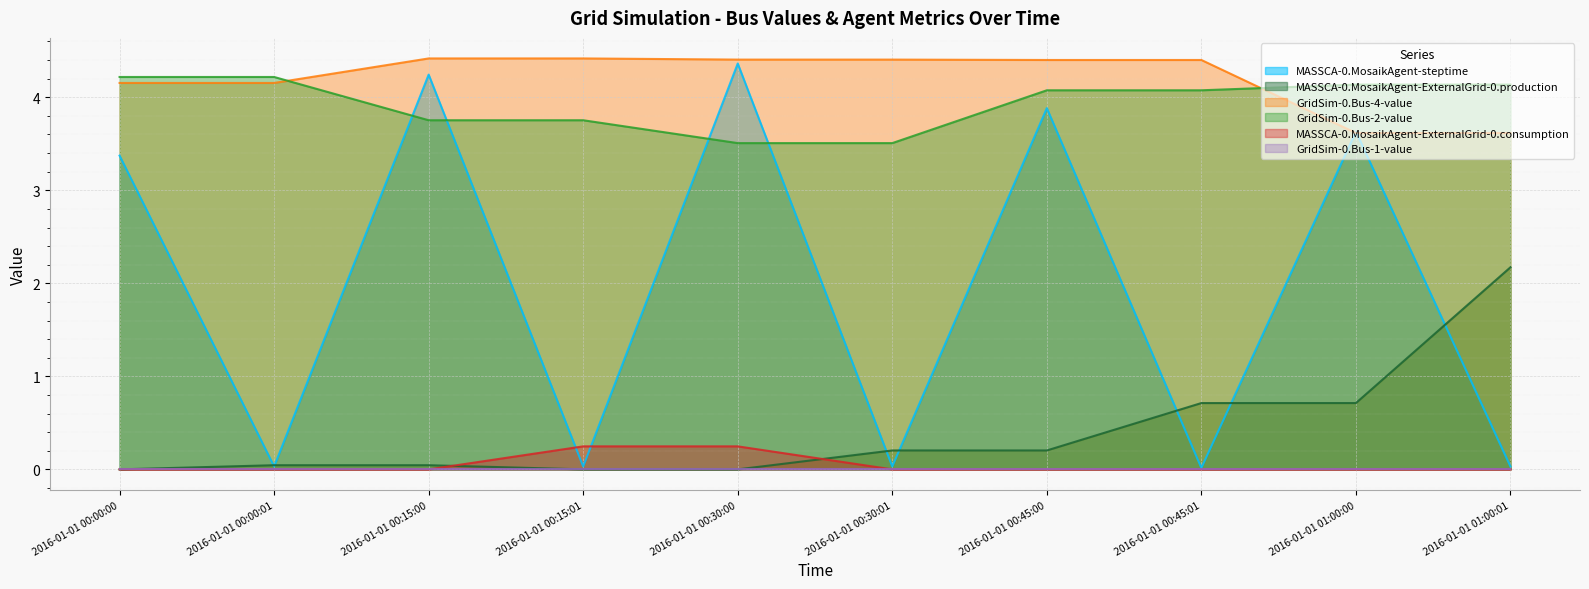

True or false: GridSim-0.Bus-4-value has more than 2 interior local peaks.

False